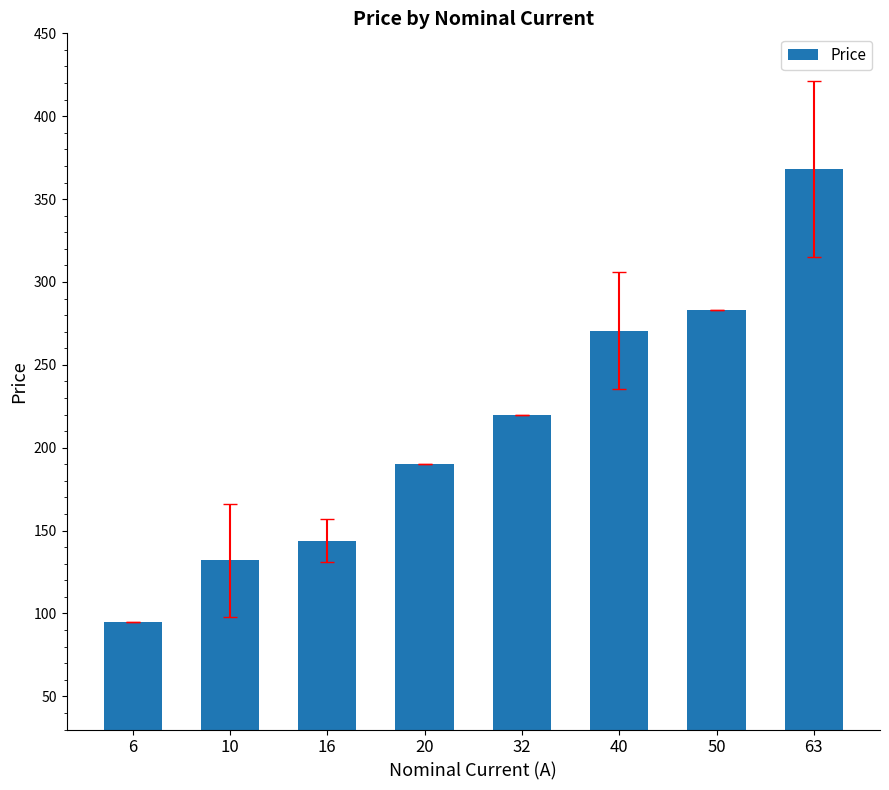

Which category has the highest value across all series?

63